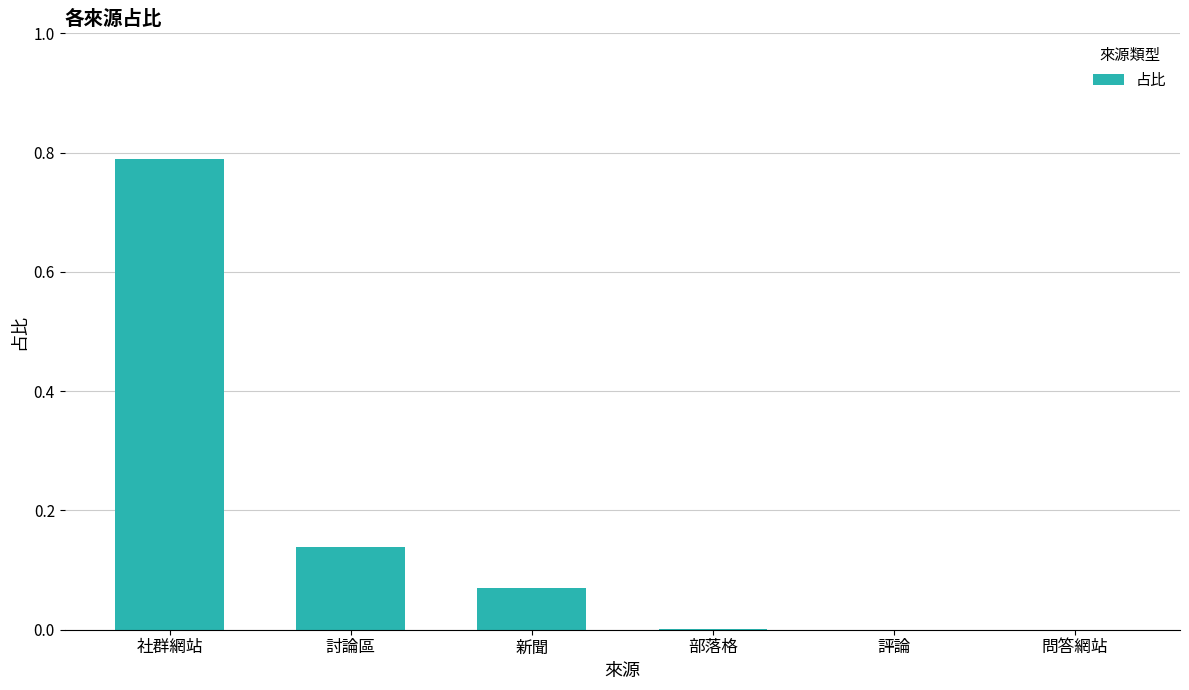

Which label corresponds to the largest value in the chart?

社群網站